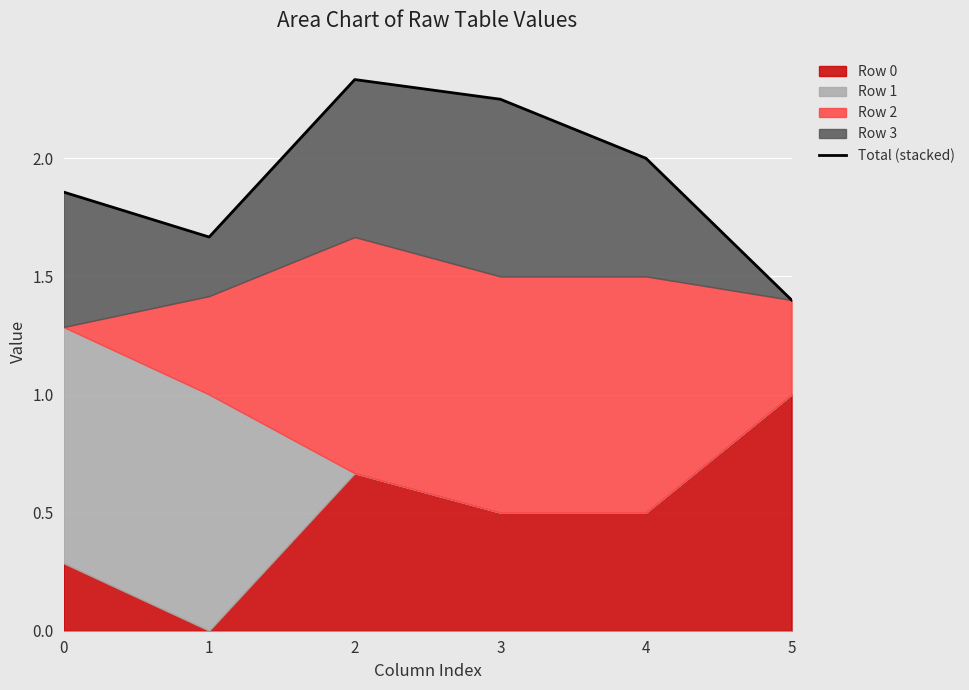

What value does the data have at 3?

2.2